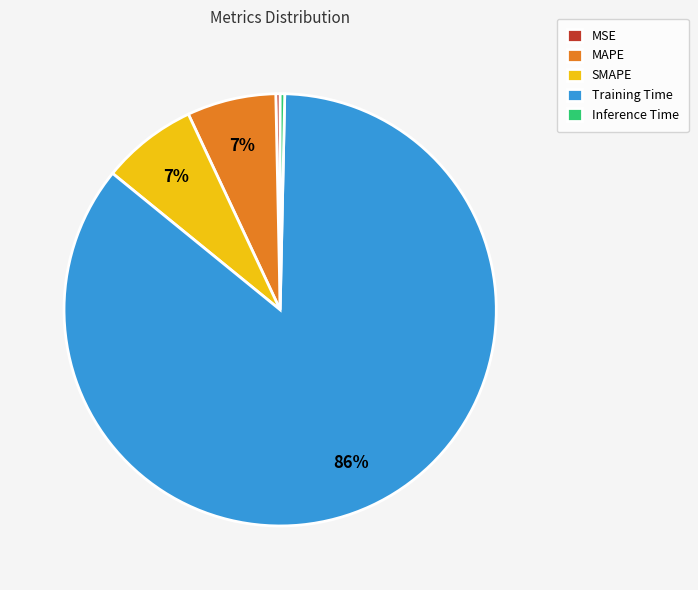

Which has a higher value, Training Time or MAPE?

Training Time